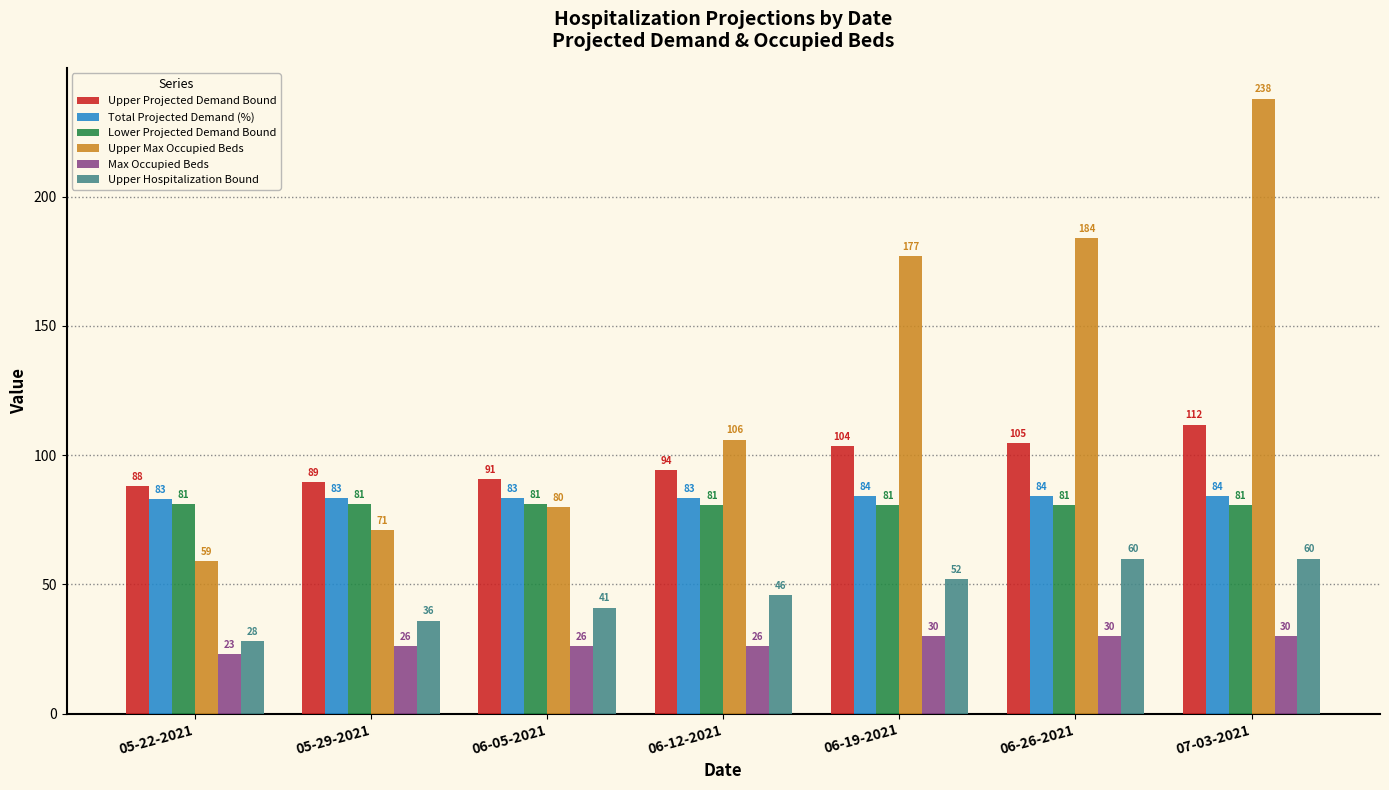

Is the value of Upper Max Occupied Beds at 07-03-2021 greater than the value of Max Occupied Beds at 06-12-2021?

Yes